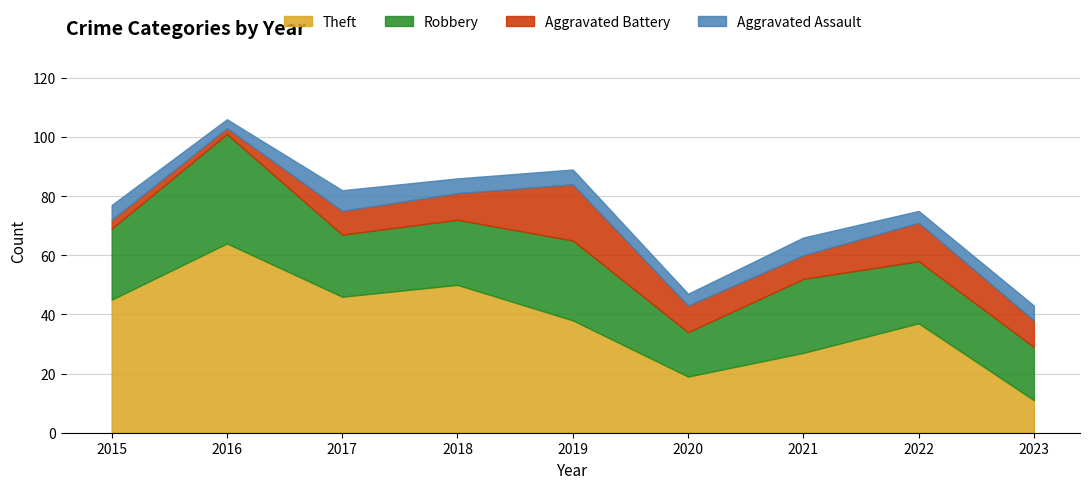

How many distinct data groups are displayed?

4